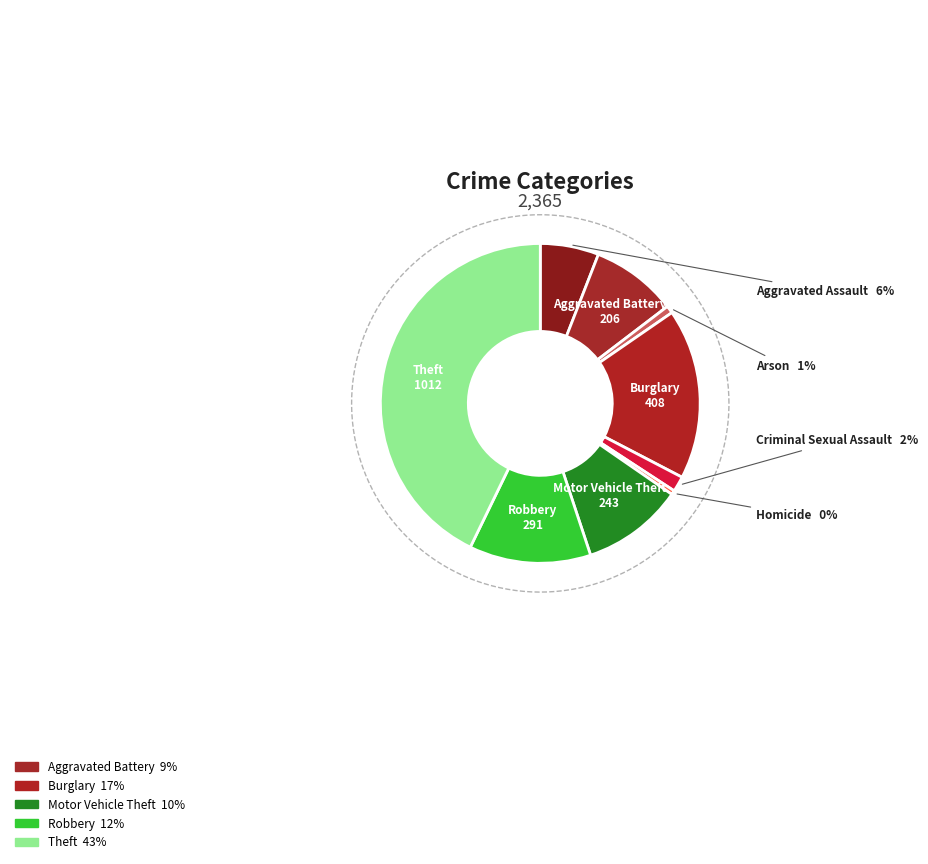

How many segments does this pie chart have?

9